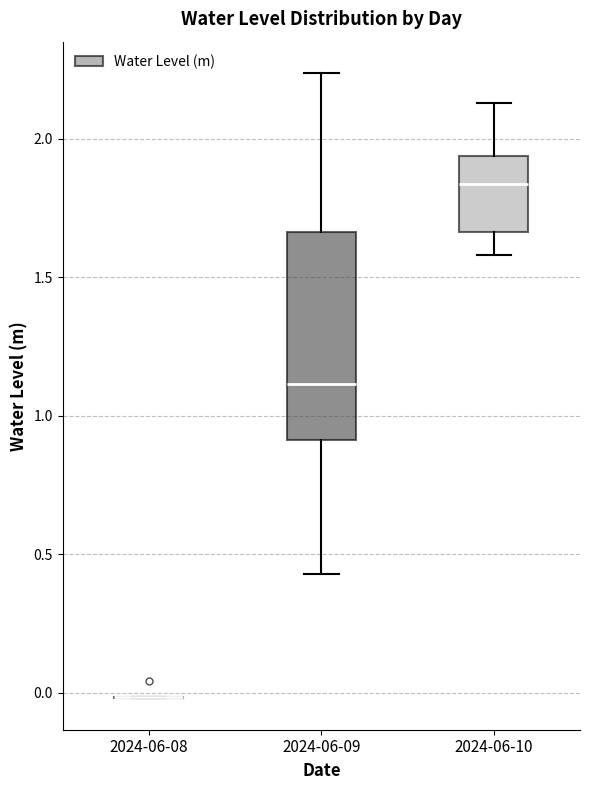

Reading left to right, read every box against the y-axis: the position of its median line, the range the box covers, and the ends of its whiskers. The values are not printed on the chart, so give them approximately, as read against the axis.

2024-06-08: box collapsed to a line at 0.00, whiskers 0.00 to 0.00
2024-06-09: median 1.10, box 0.90 to 1.65, whiskers 0.45 to 2.25
2024-06-10: median 1.85, box 1.65 to 1.95, whiskers 1.60 to 2.15